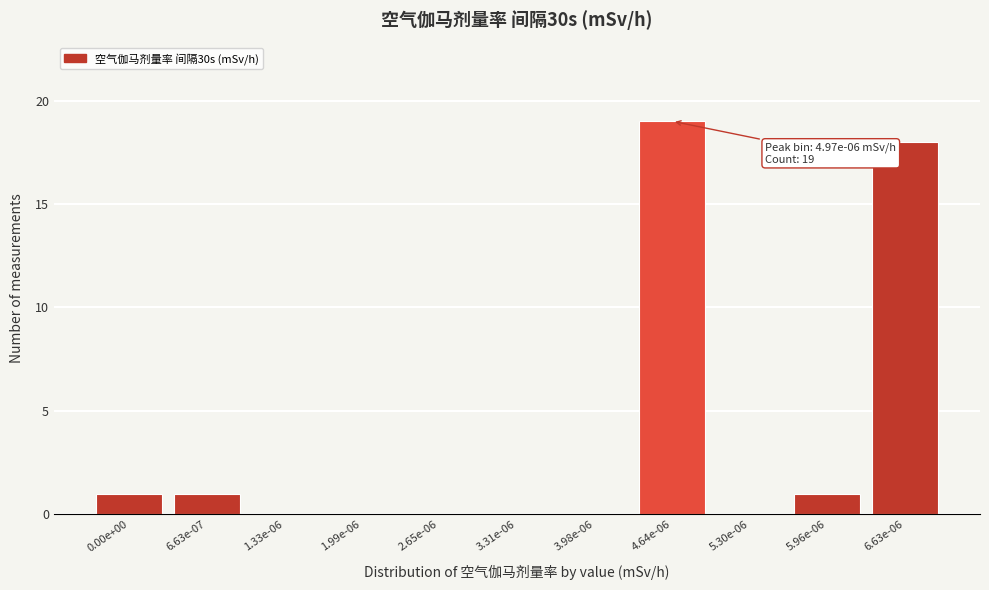

Reading right to left, what are all the values shown in this chart?

6.63e-06=18	5.96e-06=1	5.30e-06=0	4.64e-06=19	3.98e-06=0	3.31e-06=0	2.65e-06=0	1.99e-06=0	1.33e-06=0	6.63e-07=1	0.00e+00=1